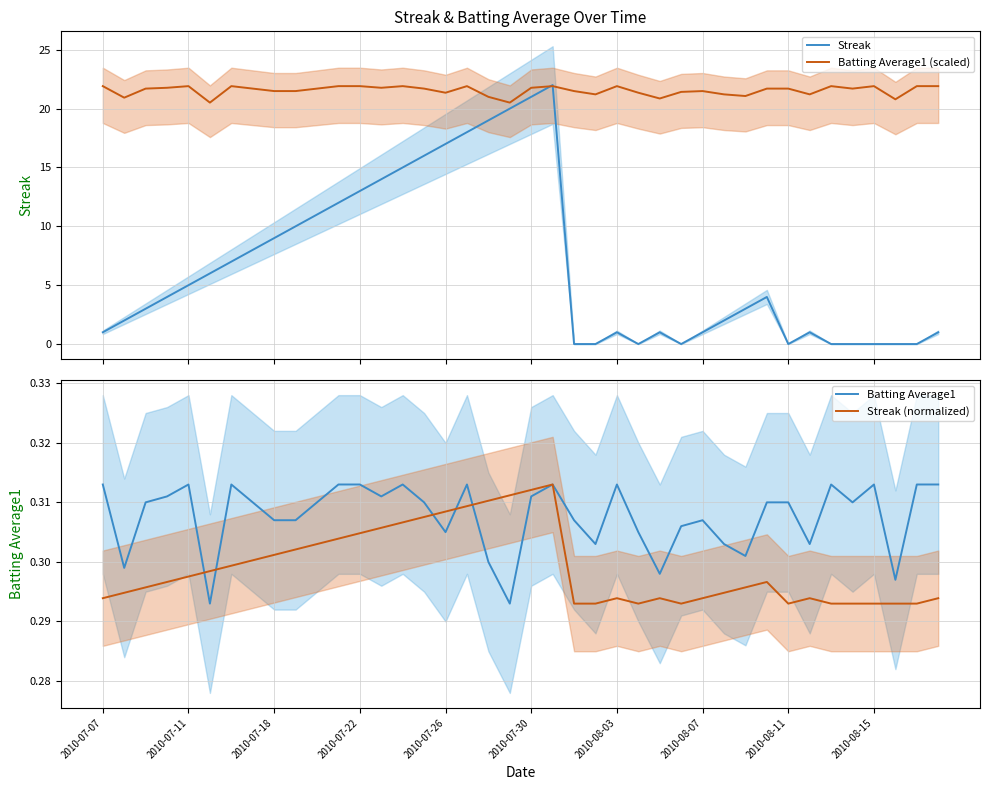

What position from the right is 10?

30